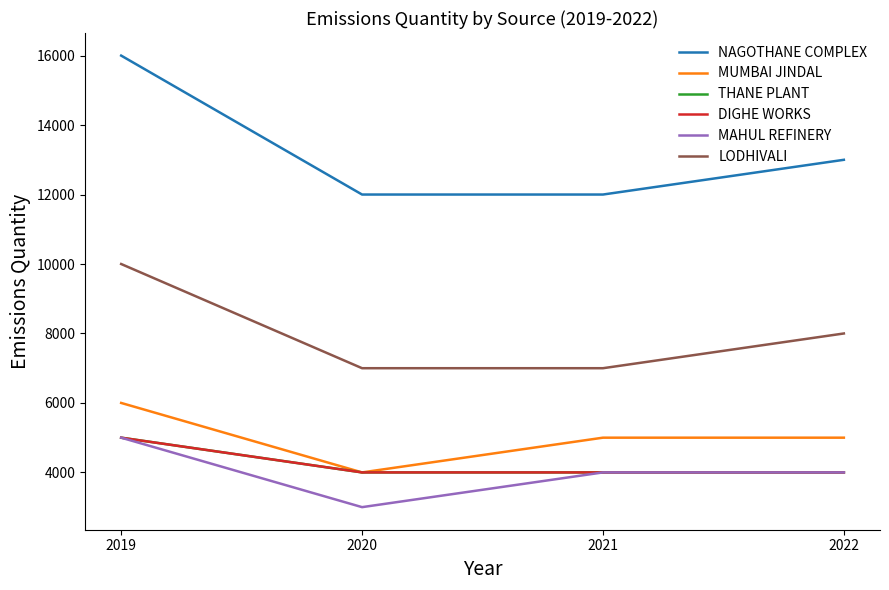

Does the chart have visible grid lines?

No